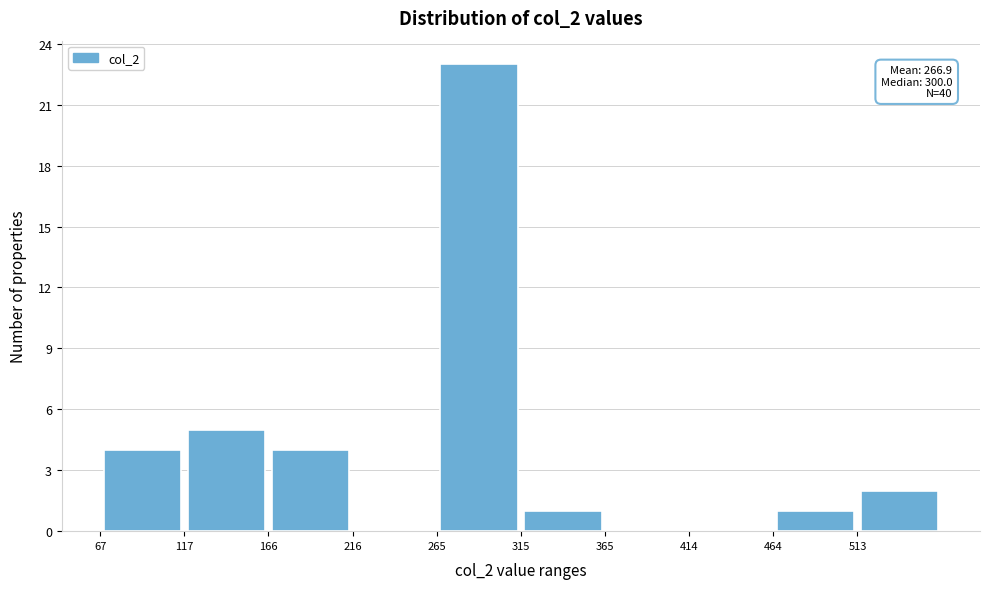

Which range on the x-axis has the tallest bar?

265 to 315